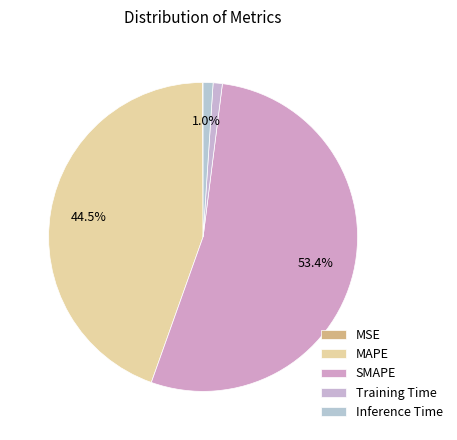

Is there a majority slice in this chart?

Yes